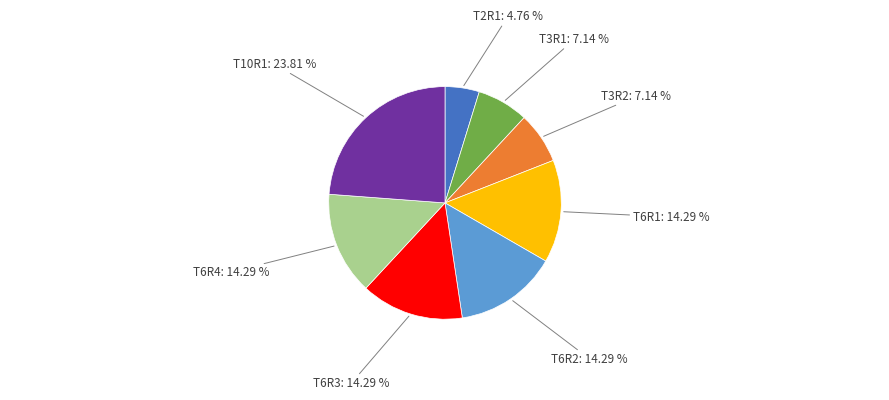

To the nearest percent, what portion does T10R1 represent?

24%